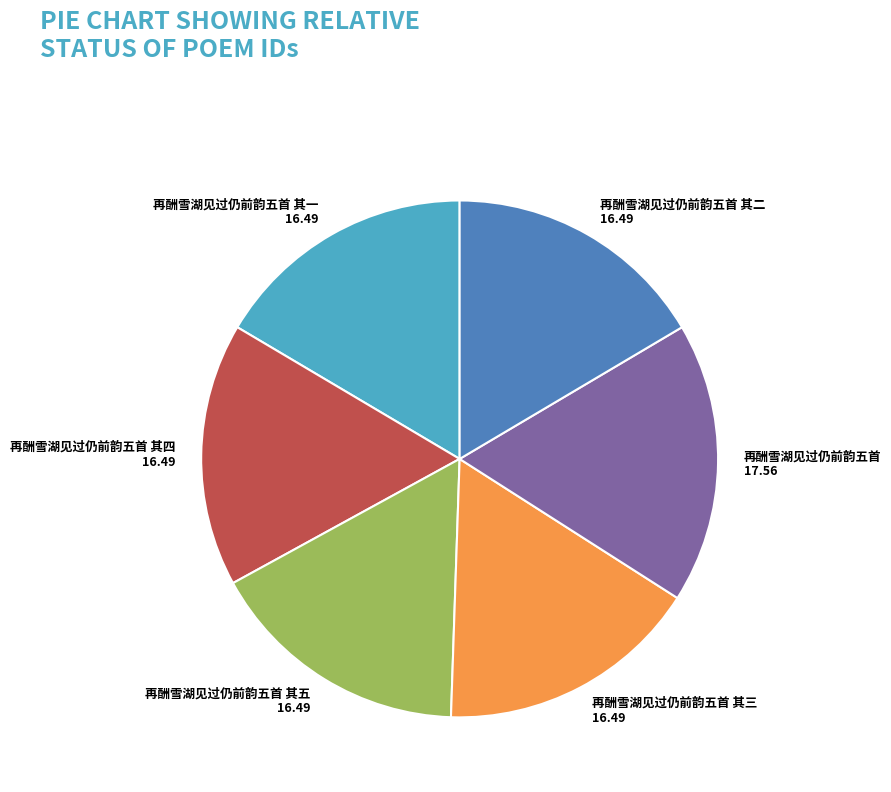

The 再酬雪湖见过仍前韵五首 其四 slice represents 24% of the pie. True or false?

False